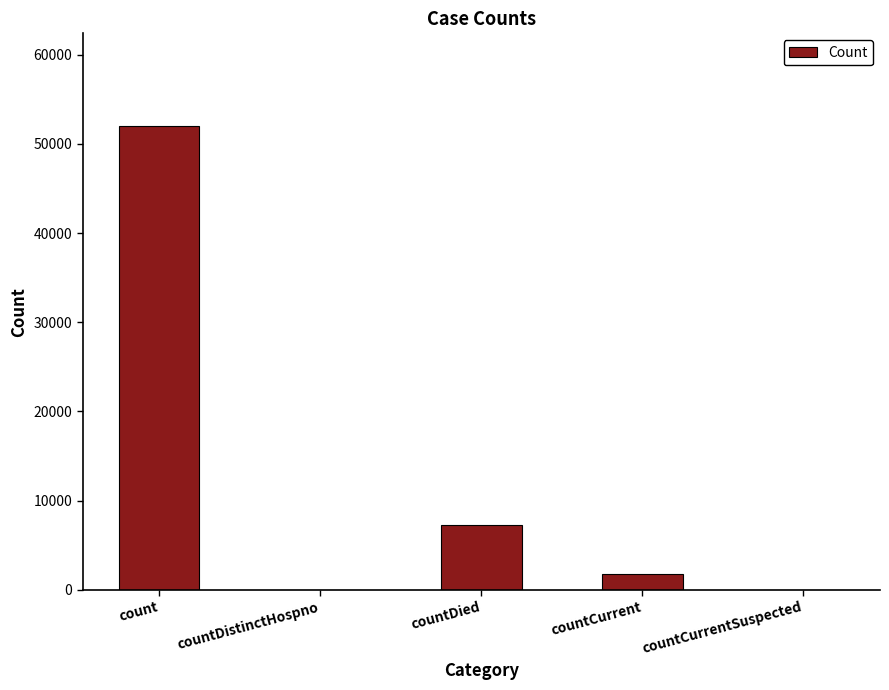

Where is the data nearest to the value 25993?

countDied